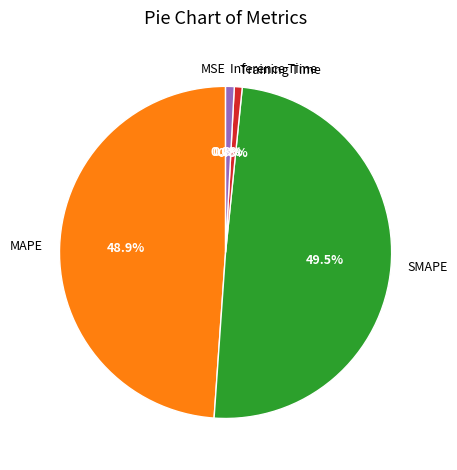

What is the total percentage of Training Time and Inference Time?

1.6%